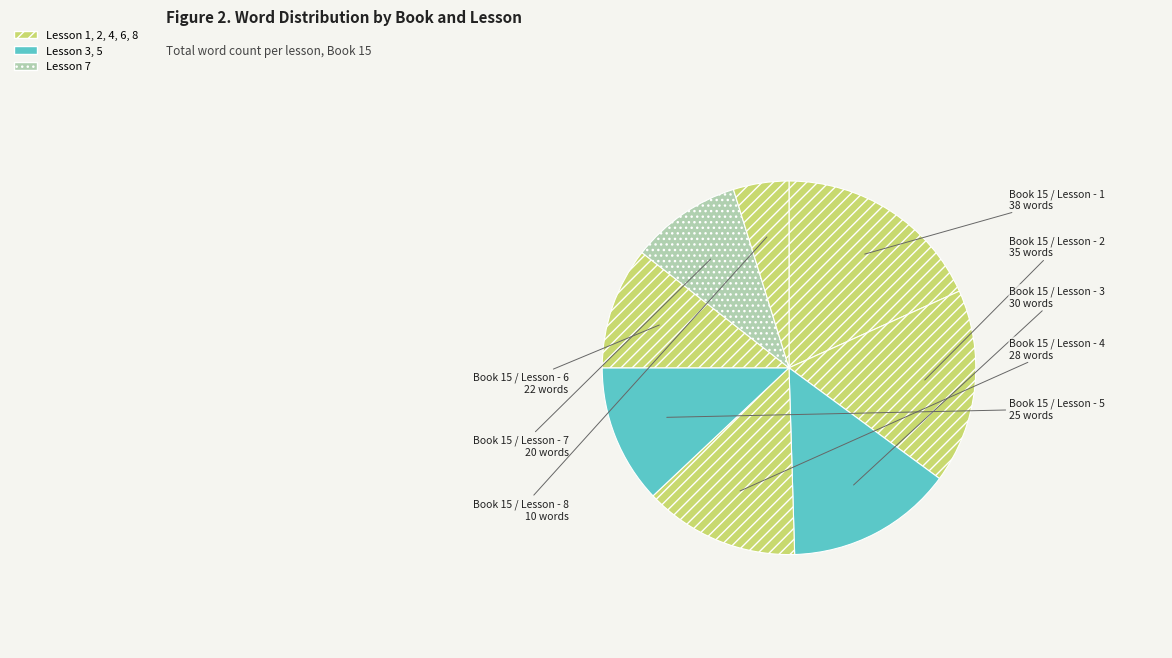

Which slice is the largest?

Book 15 / Lesson - 1